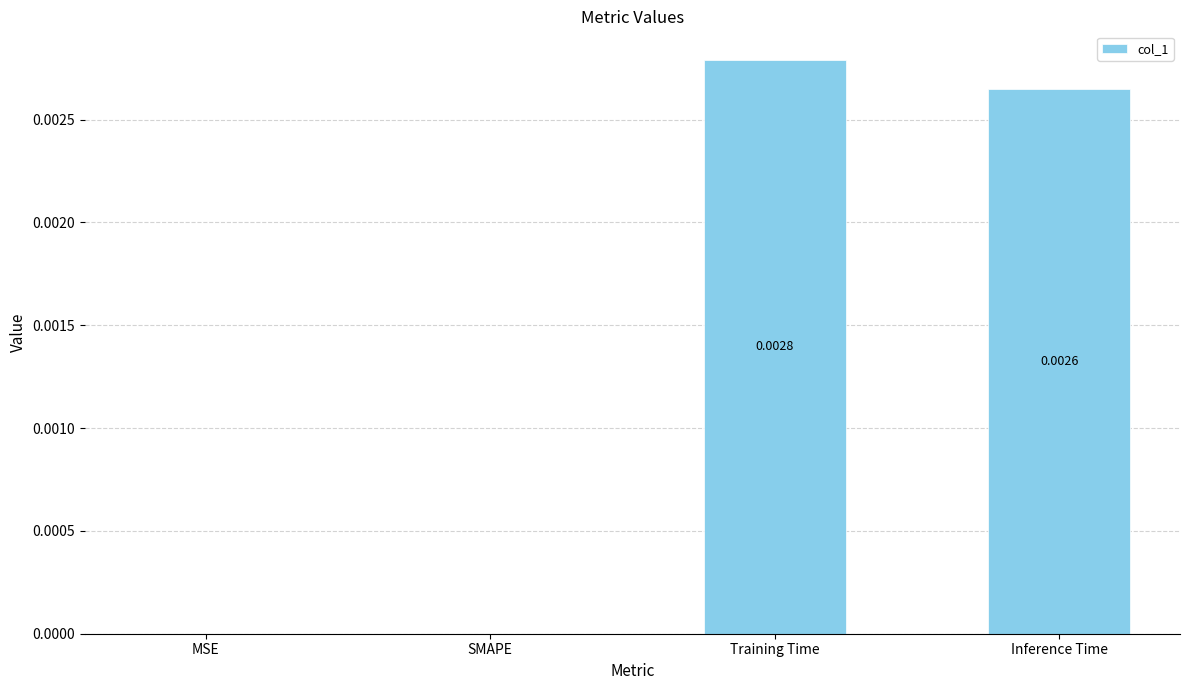

Are the bars grouped side by side (vs. stacked)?

No